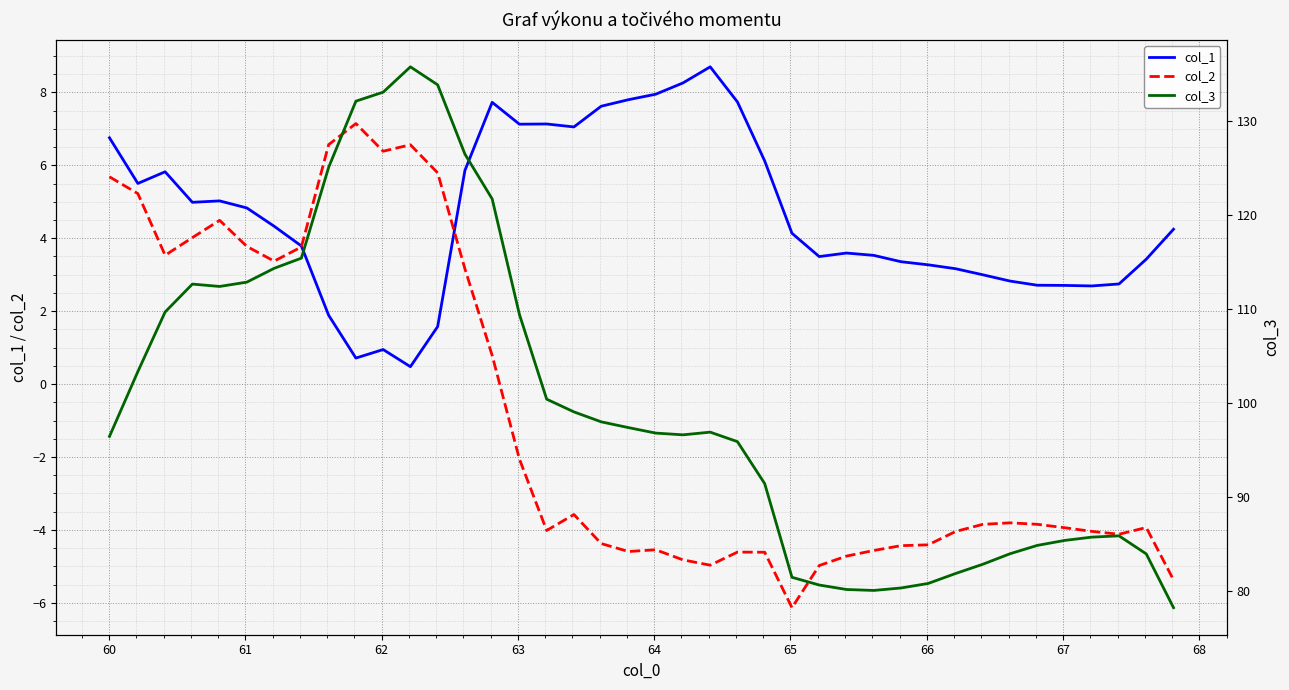

How many data points does each series have?

40